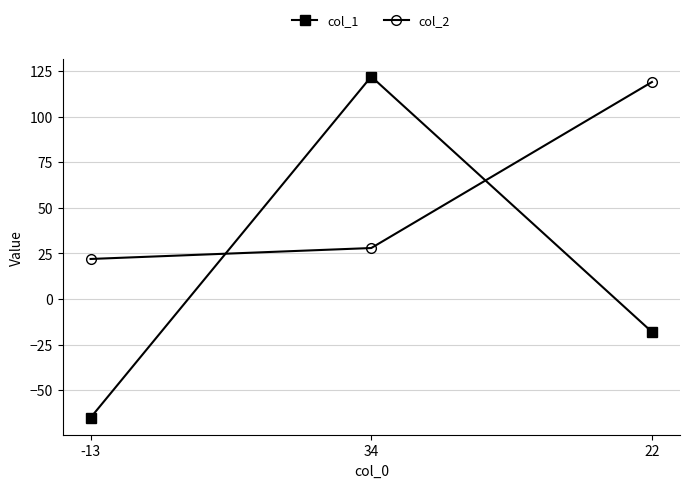

Reading right to left, extract all data points from this chart.

col_1: -18	122	-65
col_2: 119	28	22